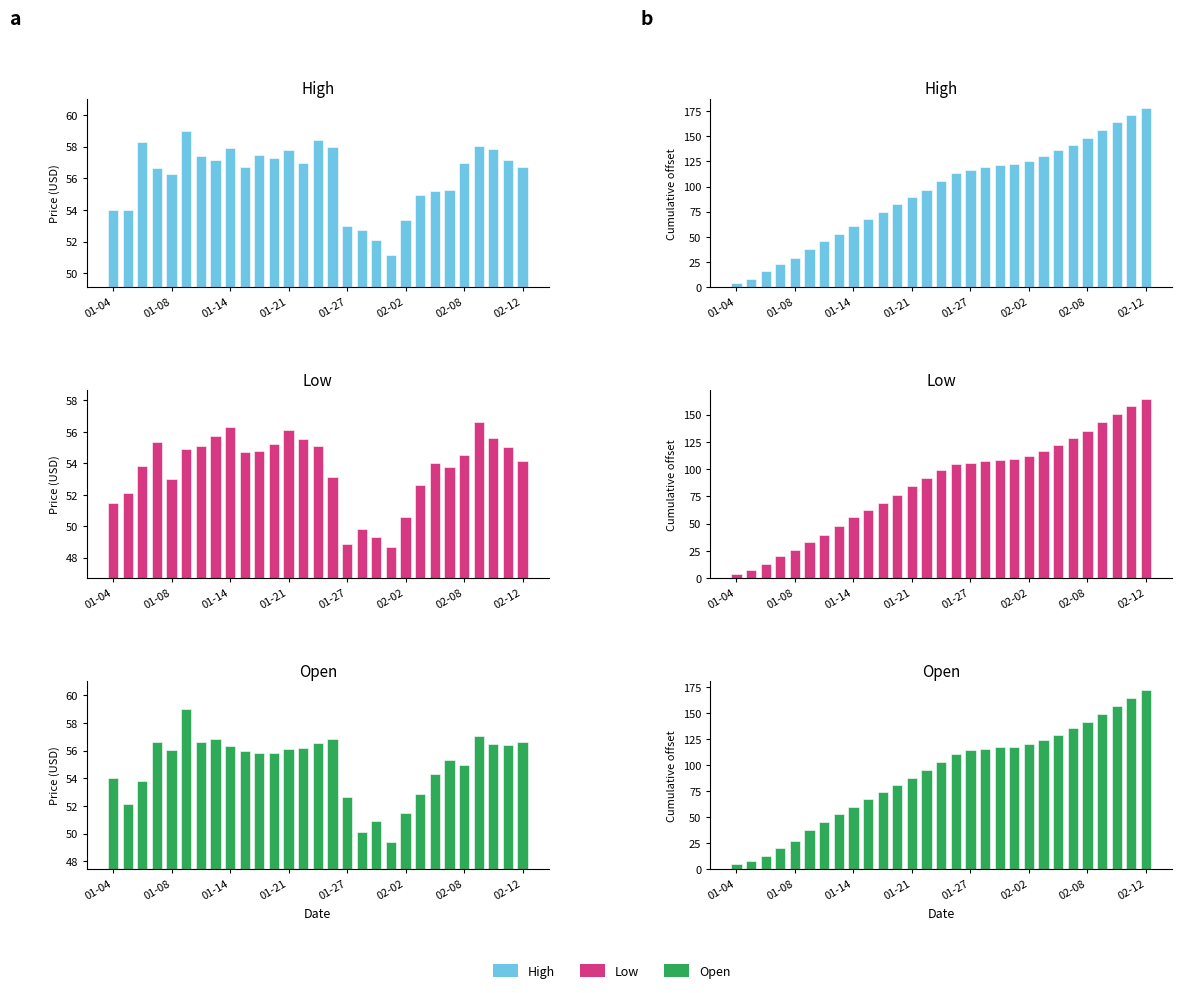

At how many categories does at least one series exceed 173?

1